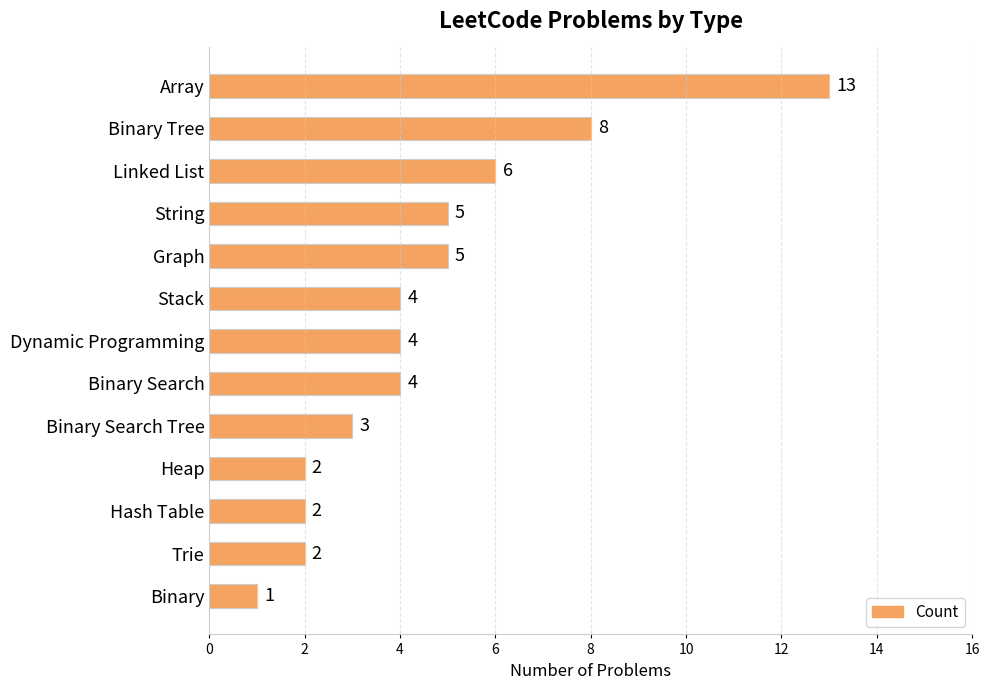

What is the label of the 3rd bar from the bottom?

Hash Table